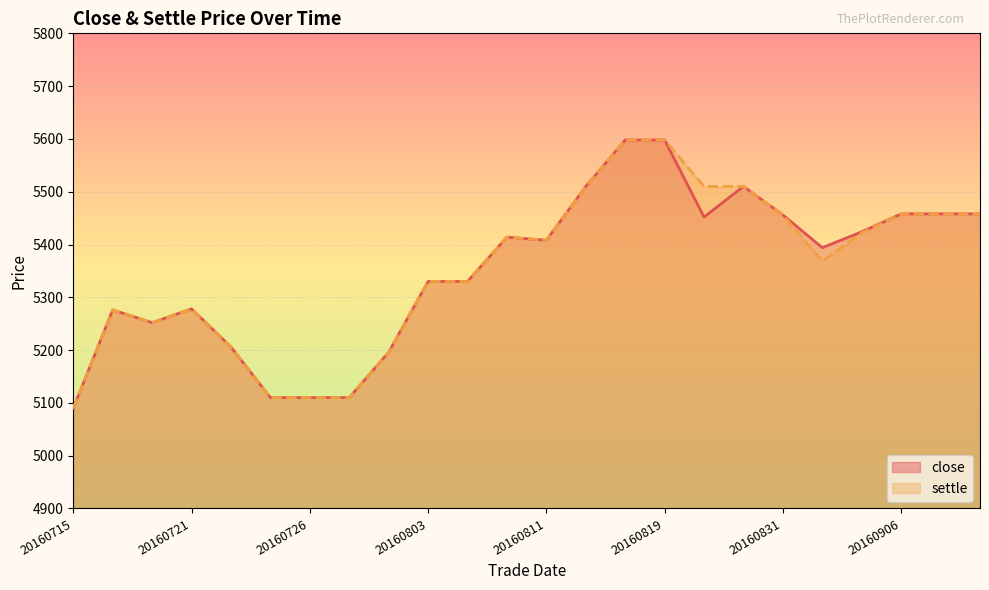

What is the value of the settle point at the 4th from the left?

5278